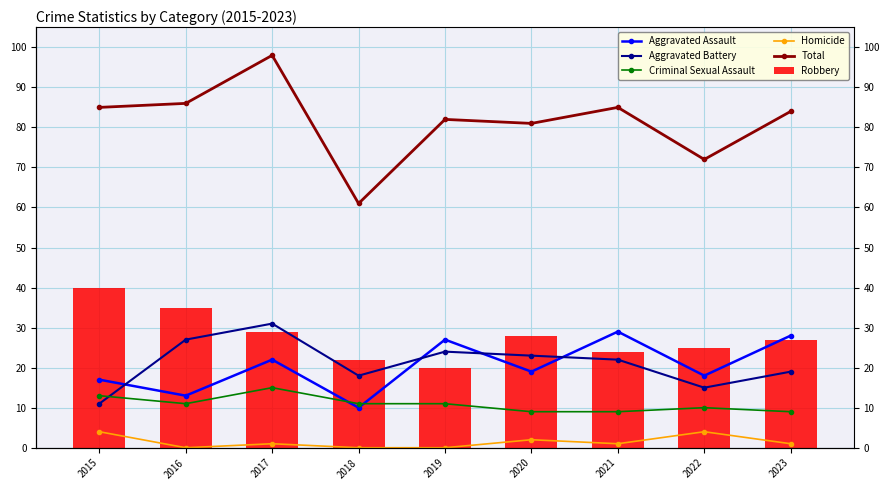

What is the sum of the Criminal Sexual Assault values at 2019 and 2017?

26